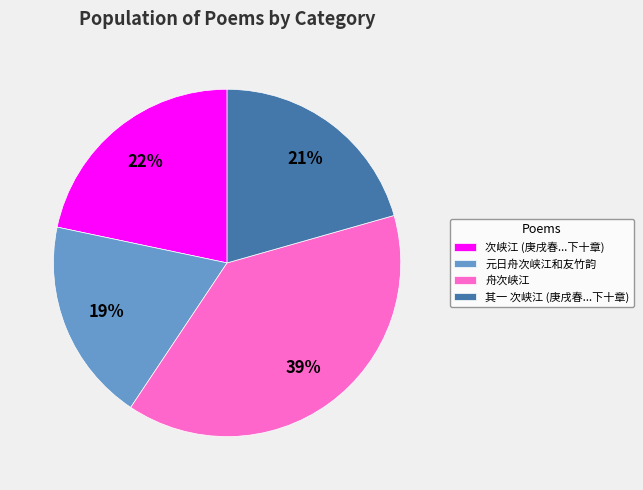

To the nearest percent, what is the difference between the largest and smallest slice percentages?

20%